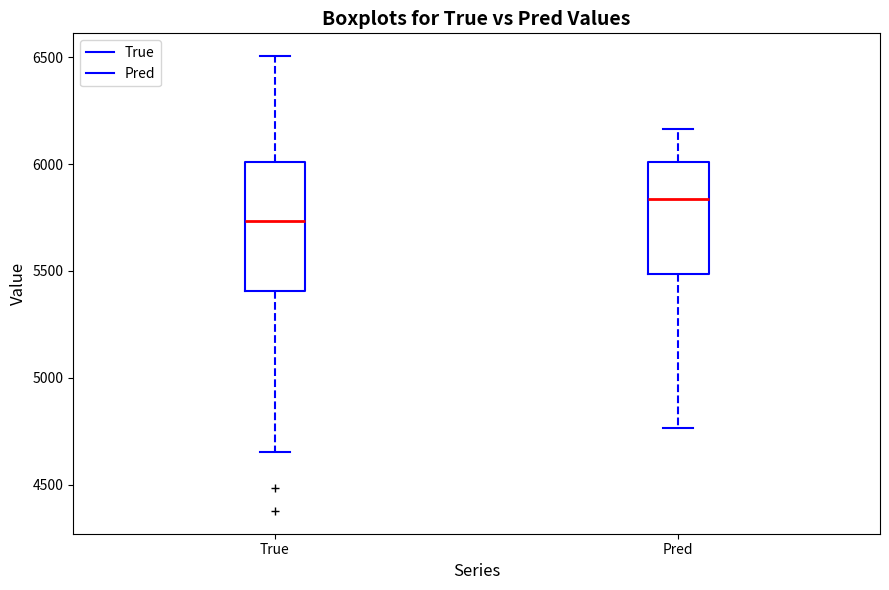

Where is the upper edge of the box for True on the y-axis? The values are not printed on the chart, so give them approximately, as read against the axis.

6000